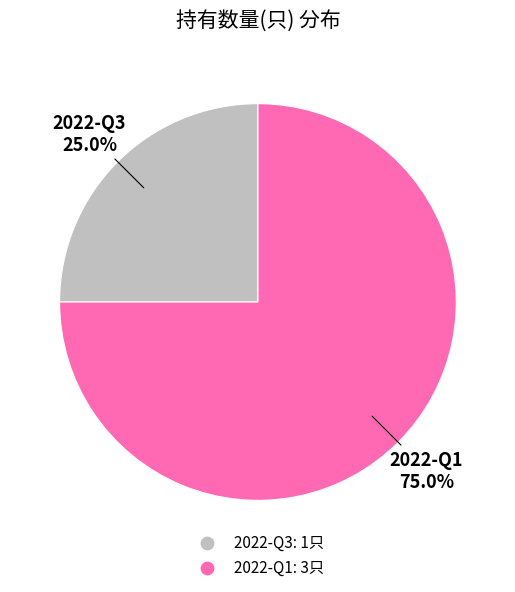

To the nearest percent, what portion does 2022-Q3 represent?

25%